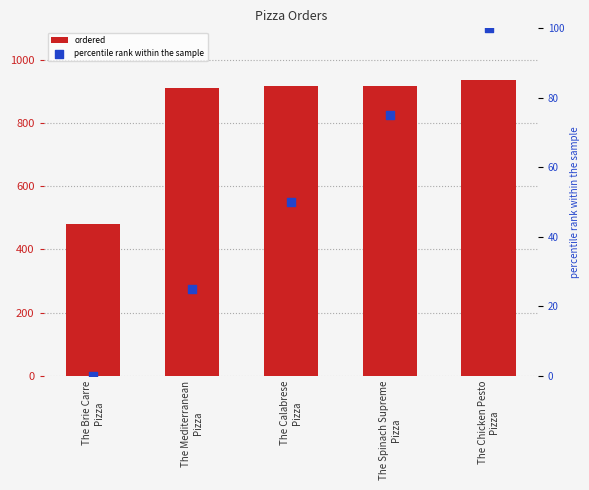

Which series contains the lowest Y value?

percentile rank within the sample